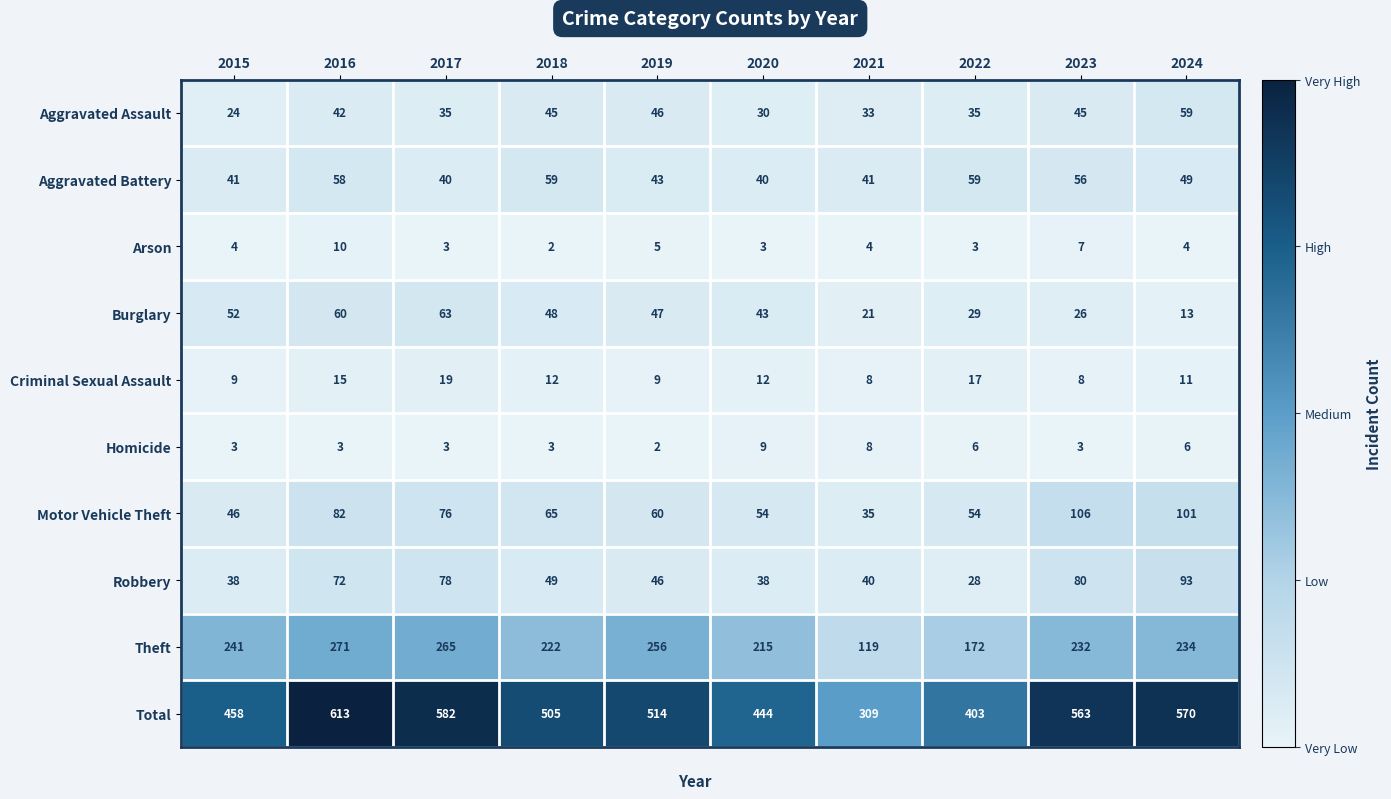

Which series has the largest range (max minus min)?

Total